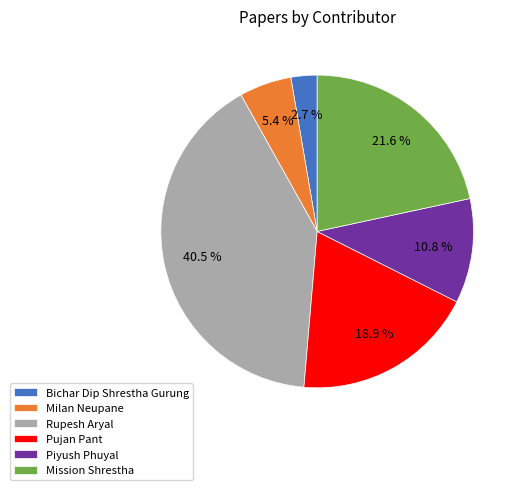

Does any single category account for the majority?

No